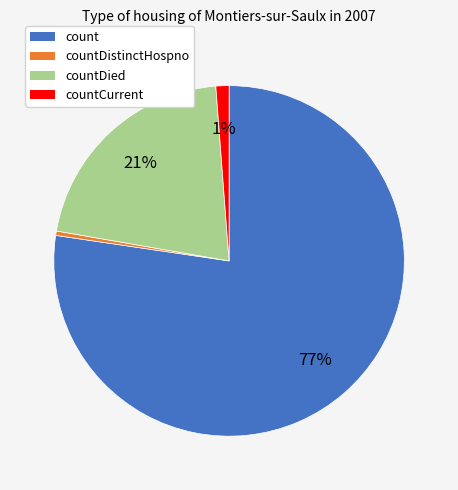

To the nearest percent, what is the average slice percentage?

25%